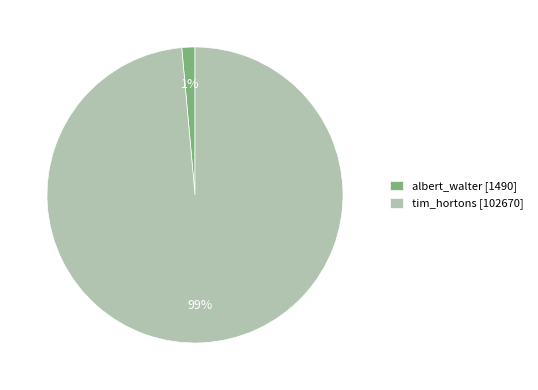

Count the number of slices in the pie.

2